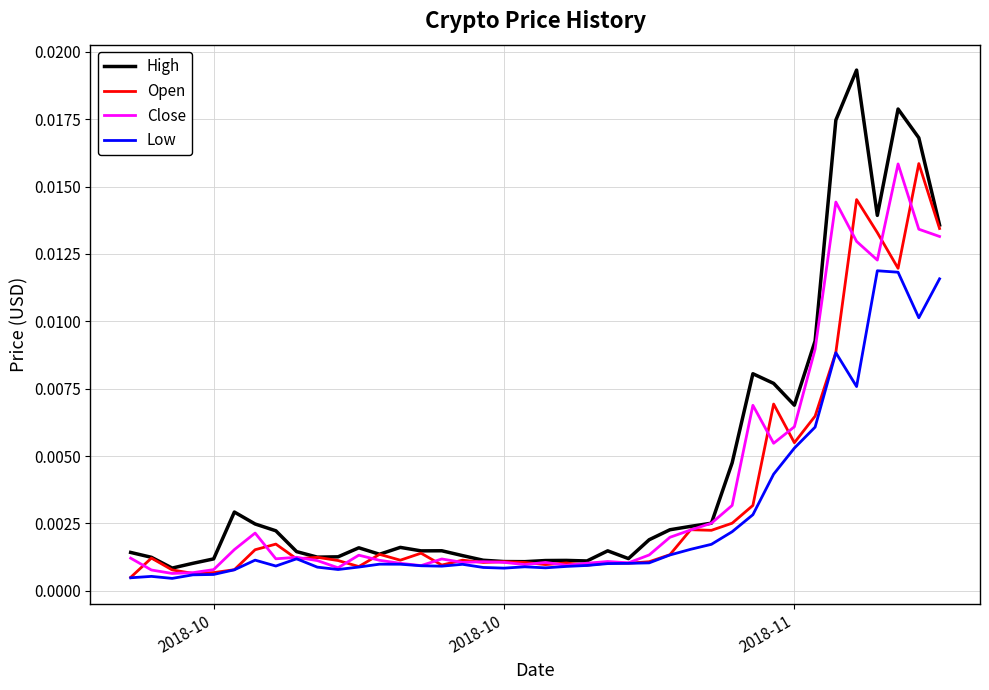

Does the chart have visible grid lines?

Yes